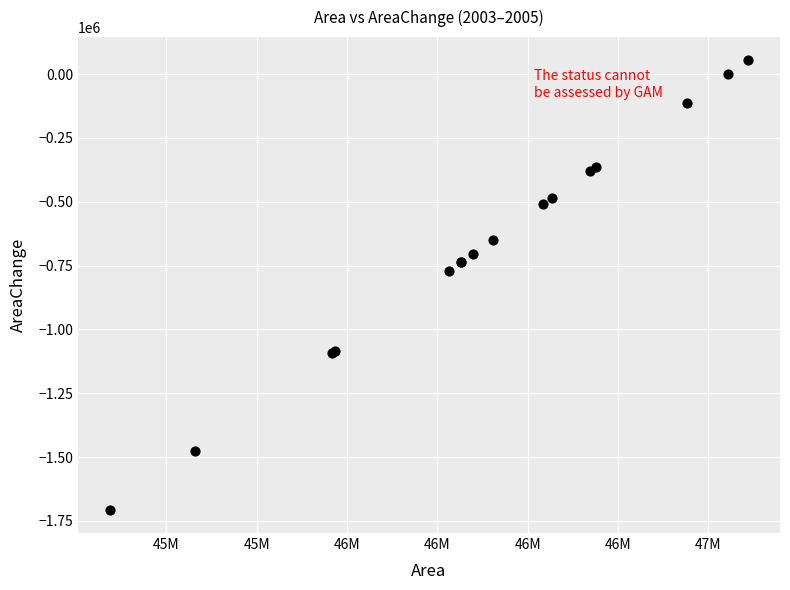

What Y value in the scatter plot is closest to -826200?

-769500